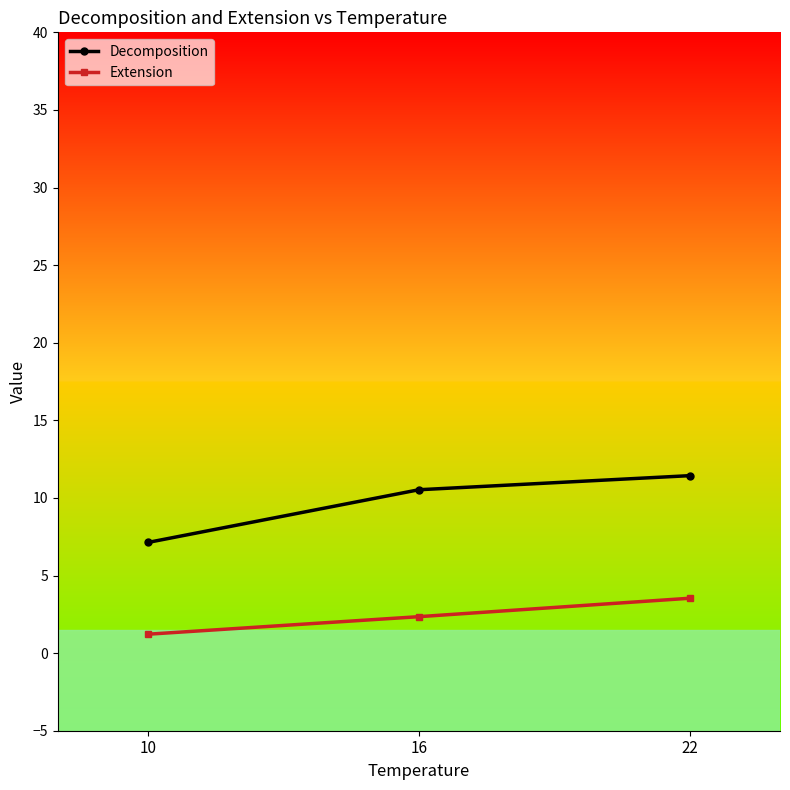

True or false: Decomposition has a value of 18.9 at 16.

False